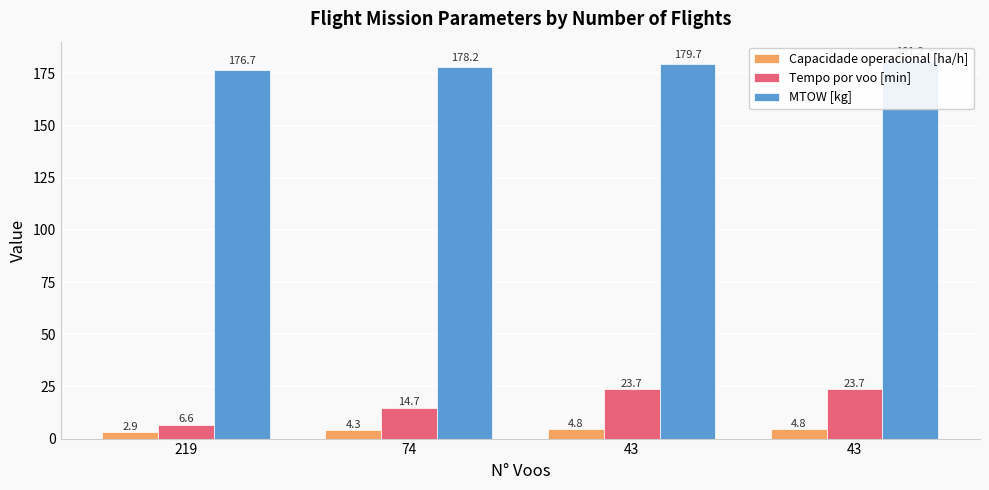

What are all the series names shown in the legend?

Capacidade operacional [ha/h], Tempo por voo [min], MTOW [kg]